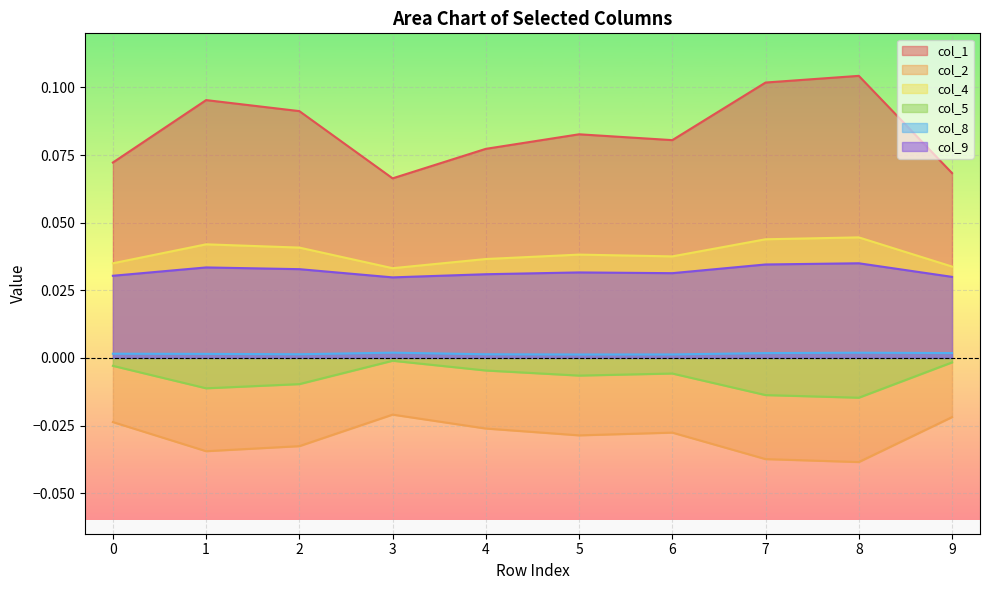

True or false: col_8 has a value of 0.0 at 3.

False